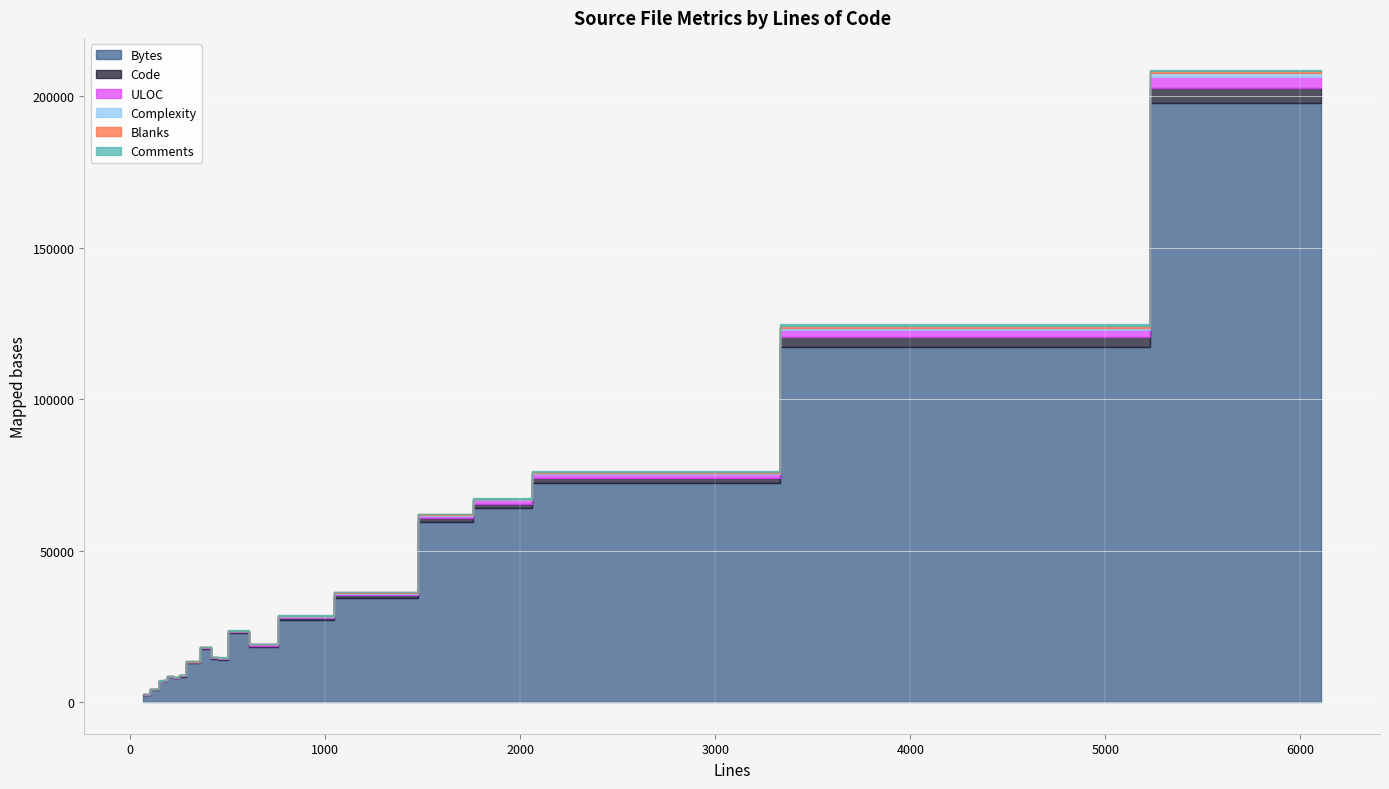

How many times do Comments and Blanks cross each other?

7